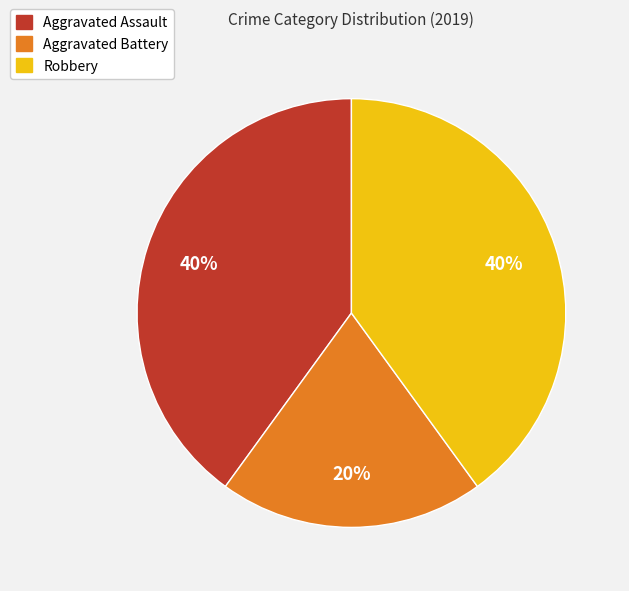

What is the smallest slice in the pie chart?

Aggravated Battery